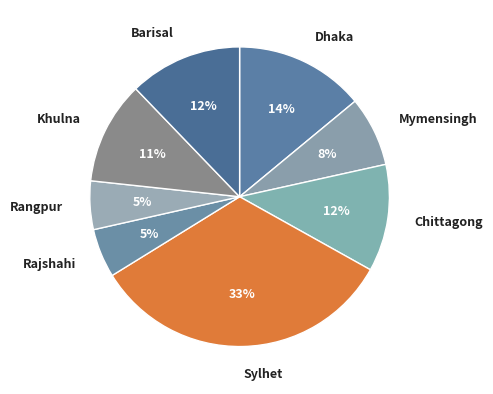

Do Sylhet and Dhaka together represent more than half of the pie?

No